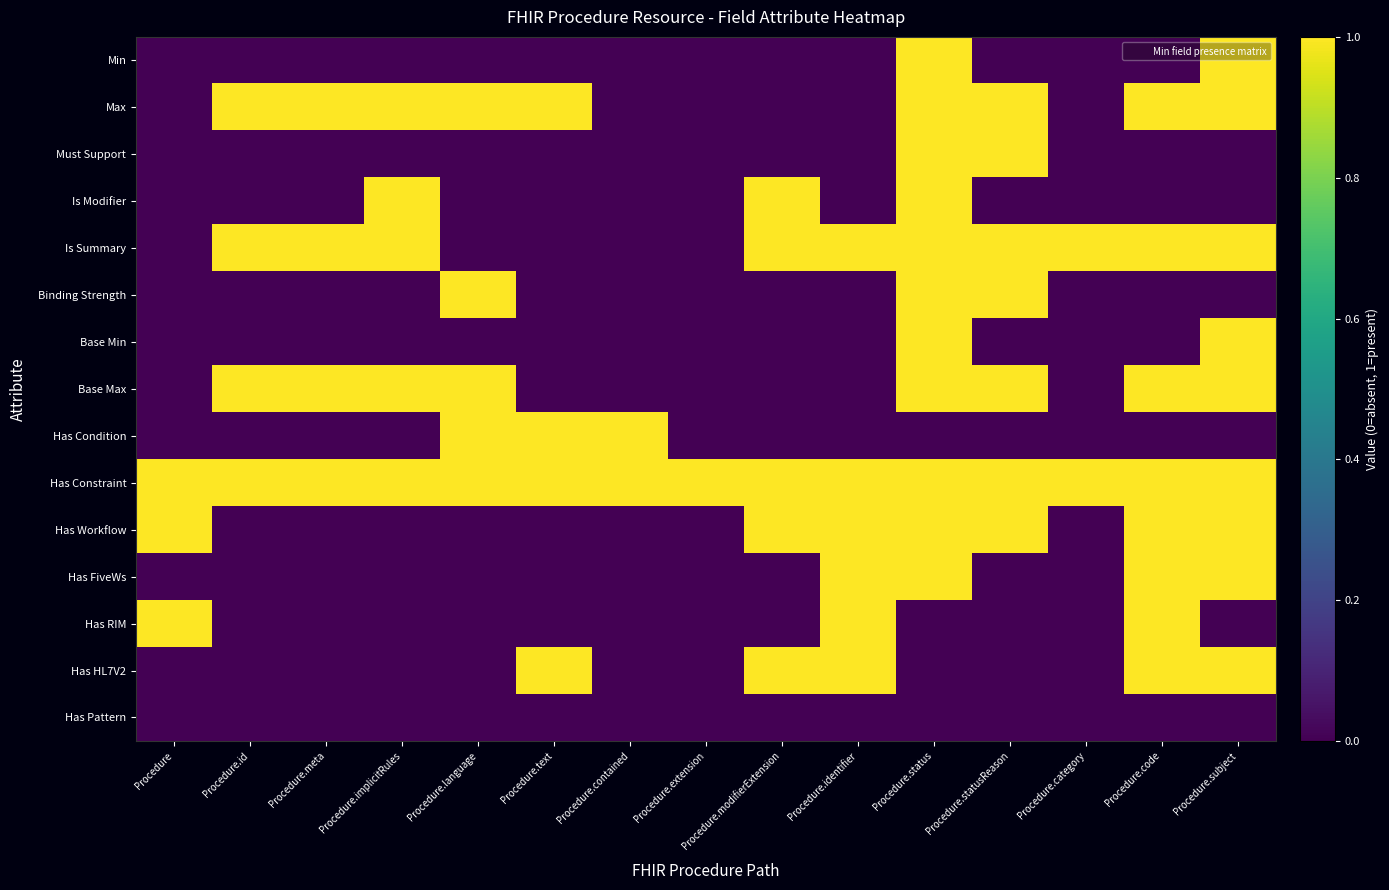

How many categories are shown in the chart?

15